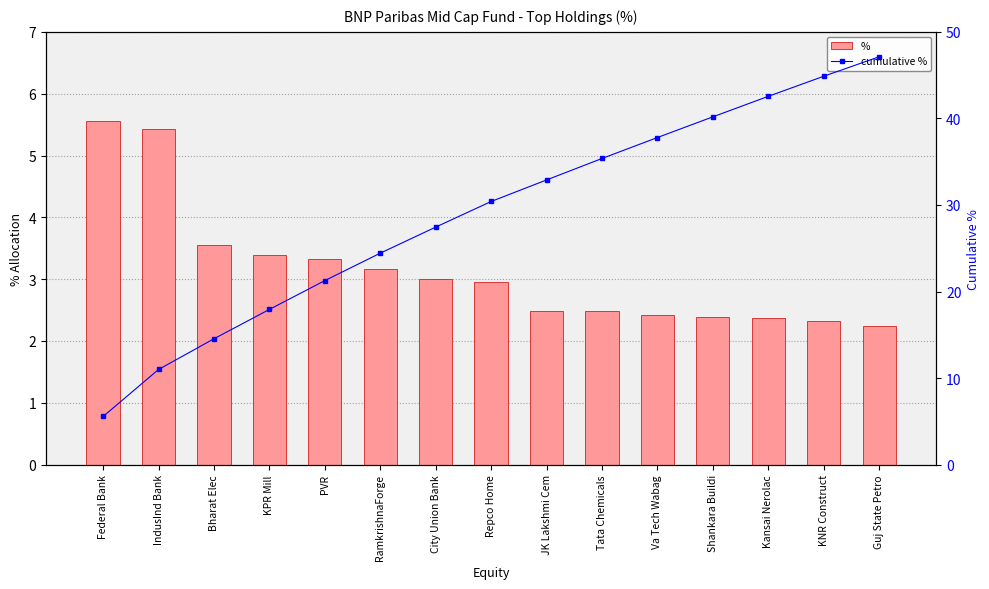

Rank the series by their average value, from lowest to highest.

%, cumulative %